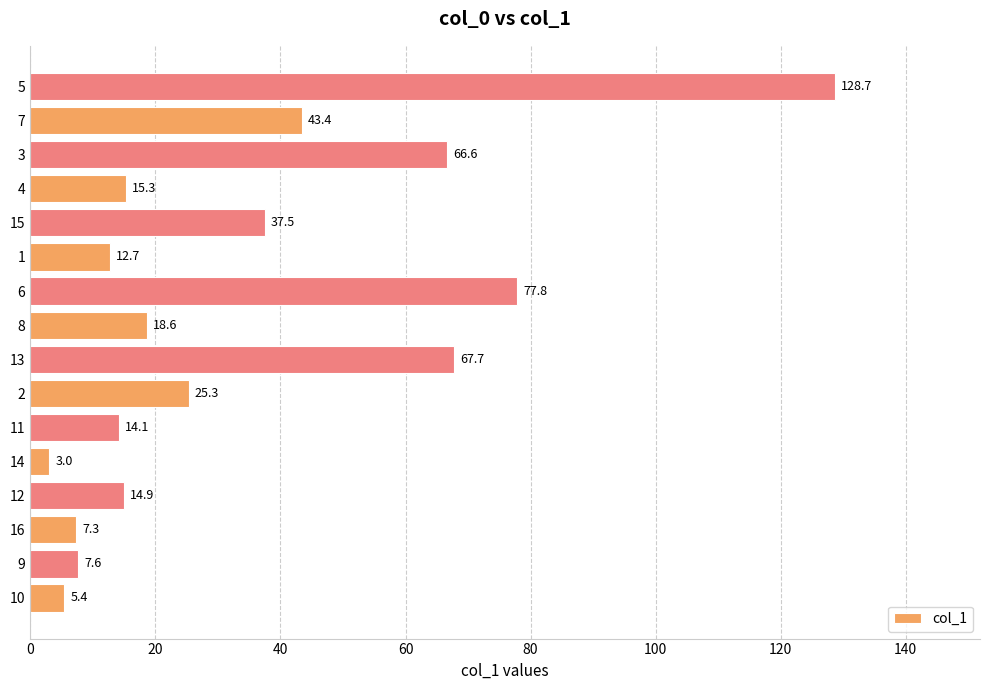

Rank the categories by value from highest to lowest.

5, 6, 13, 3, 7, 15, 2, 8, 4, 12, 11, 1, 9, 16, 10, 14